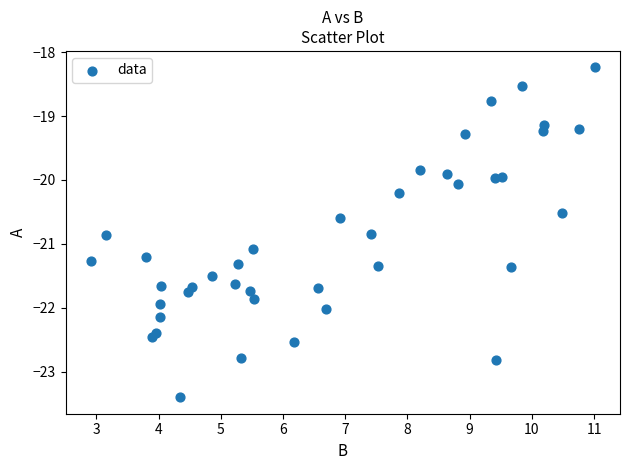

What is the range of Y values (max minus min)?

5.2